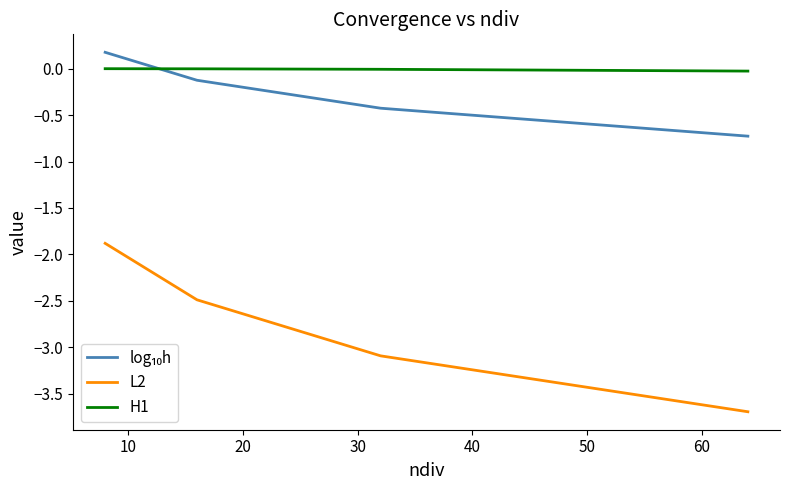

True or false: L2 and H1 cross at least once.

False